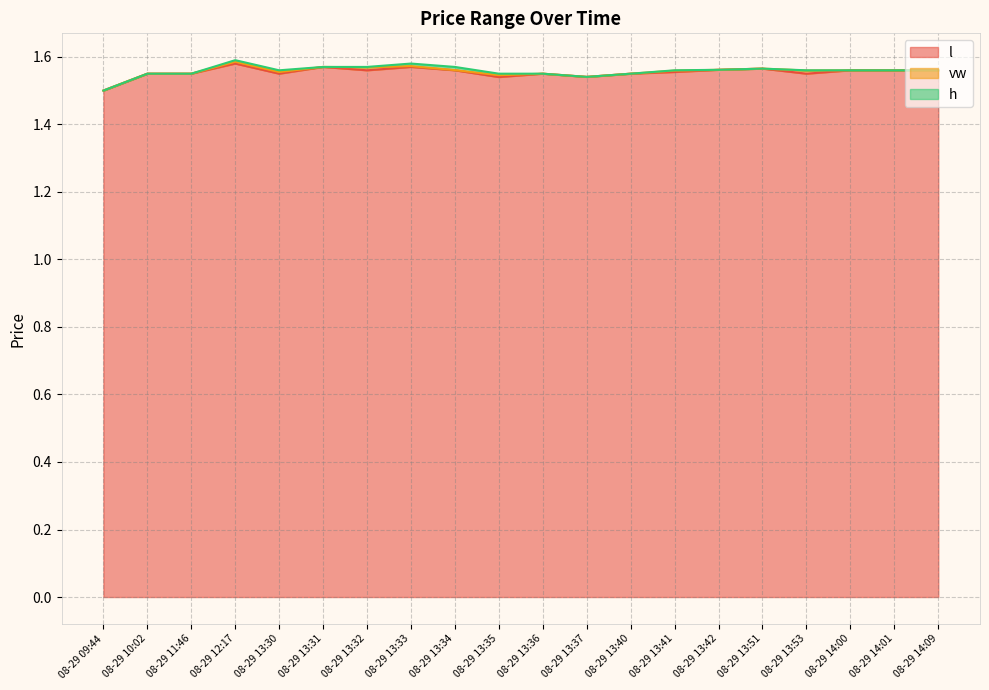

Is the value of h at 08-29 13:35 greater than the value of vw at 08-29 13:42?

No